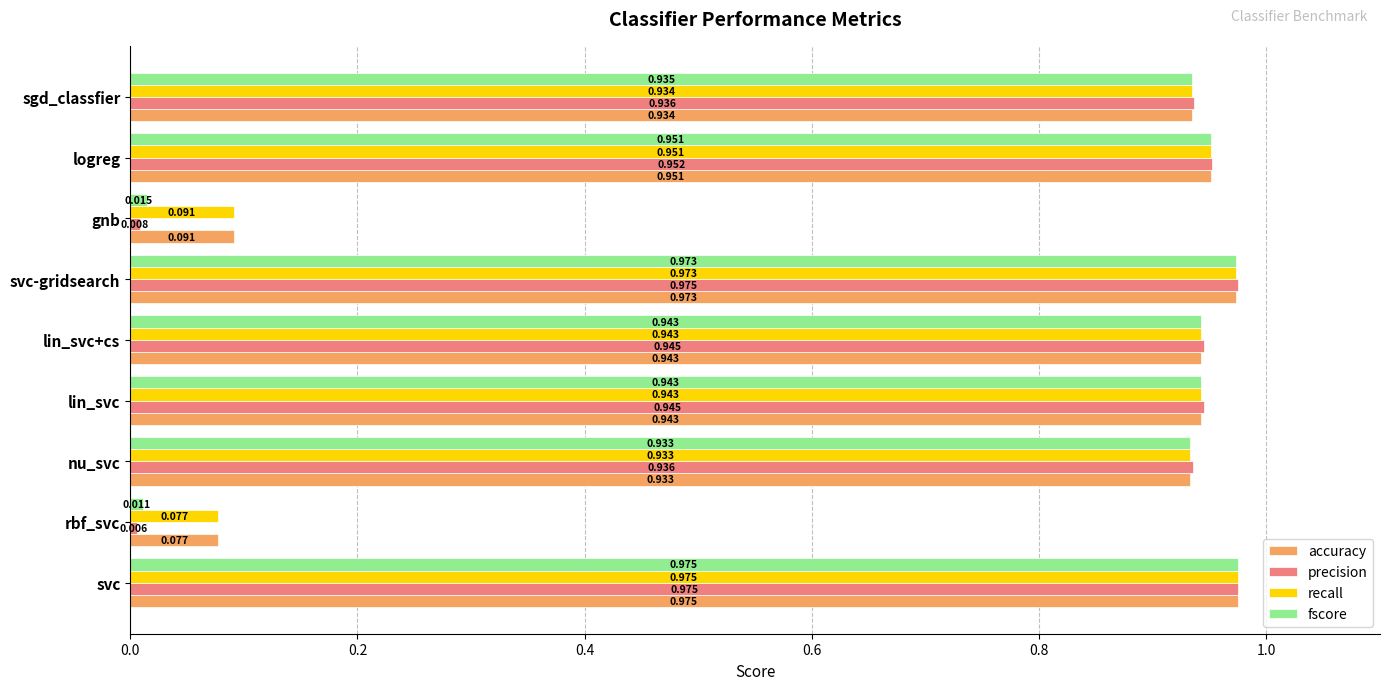

Count the number of categories in the chart.

9